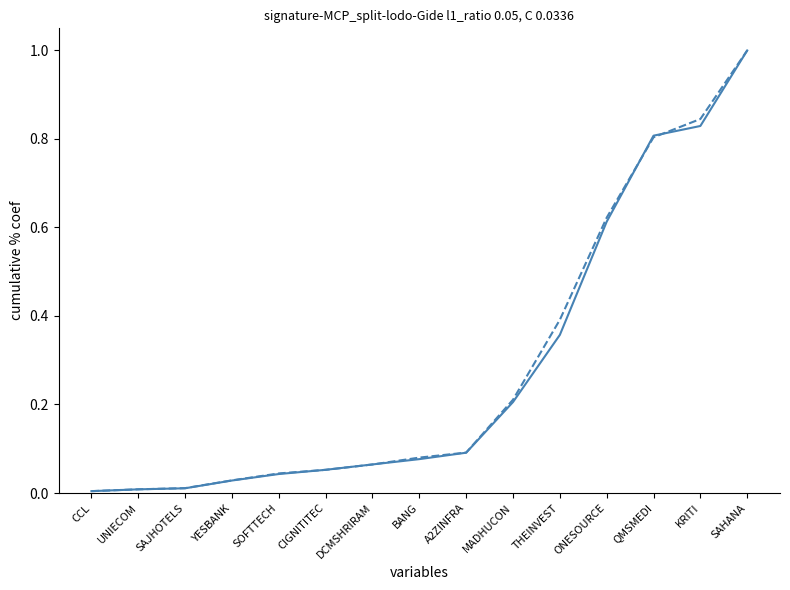

Which label corresponds to the largest value in the chart?

SAHANA